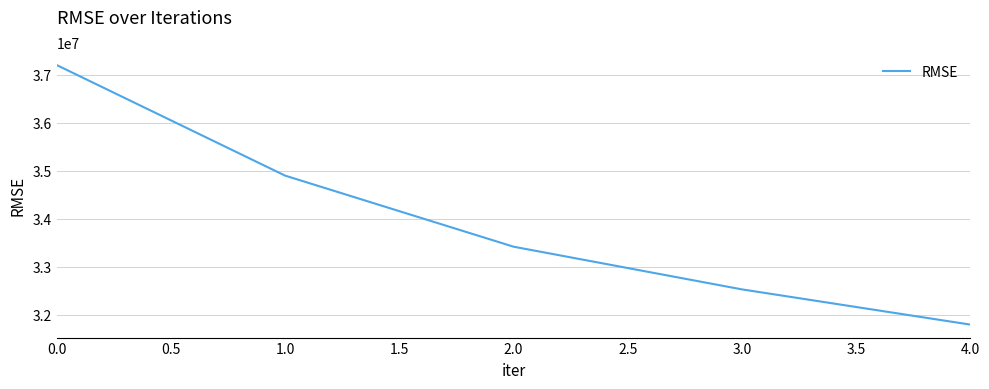

Rank the categories by value from highest to lowest.

0.0, 1.0, 2.0, 3.0, 4.0